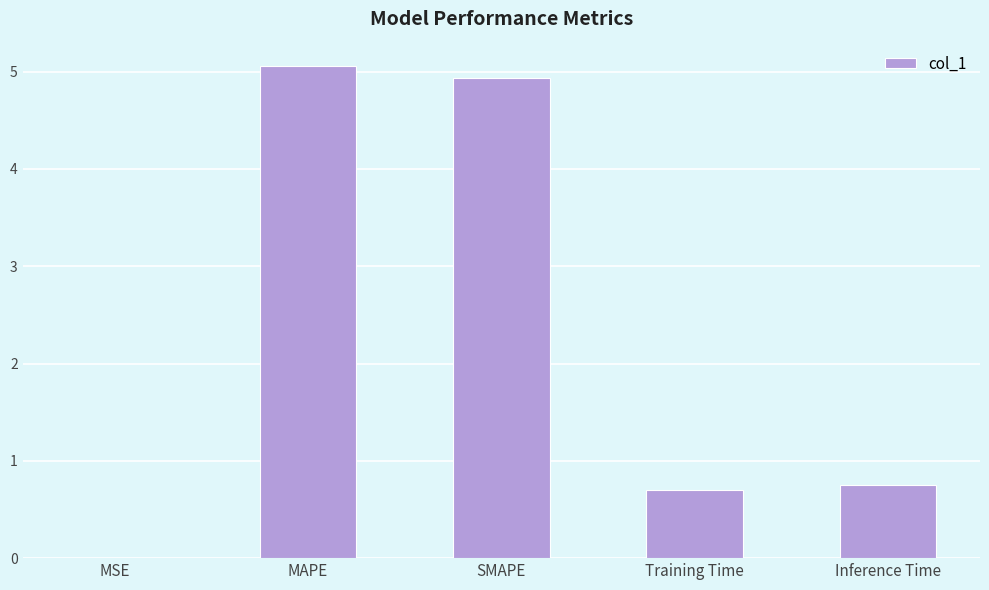

Which label corresponds to the largest value in the chart?

MAPE